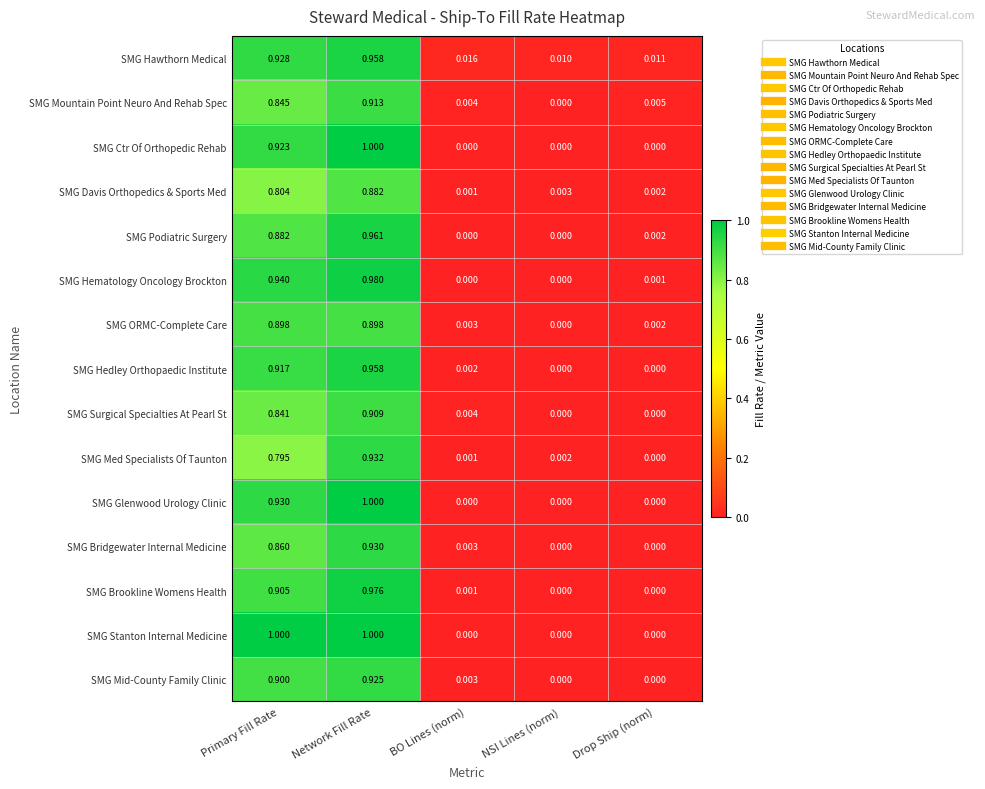

Rank the categories by SMG Med Specialists Of Taunton value from lowest to highest.

Drop Ship (norm), BO Lines (norm), NSI Lines (norm), Primary Fill Rate, Network Fill Rate